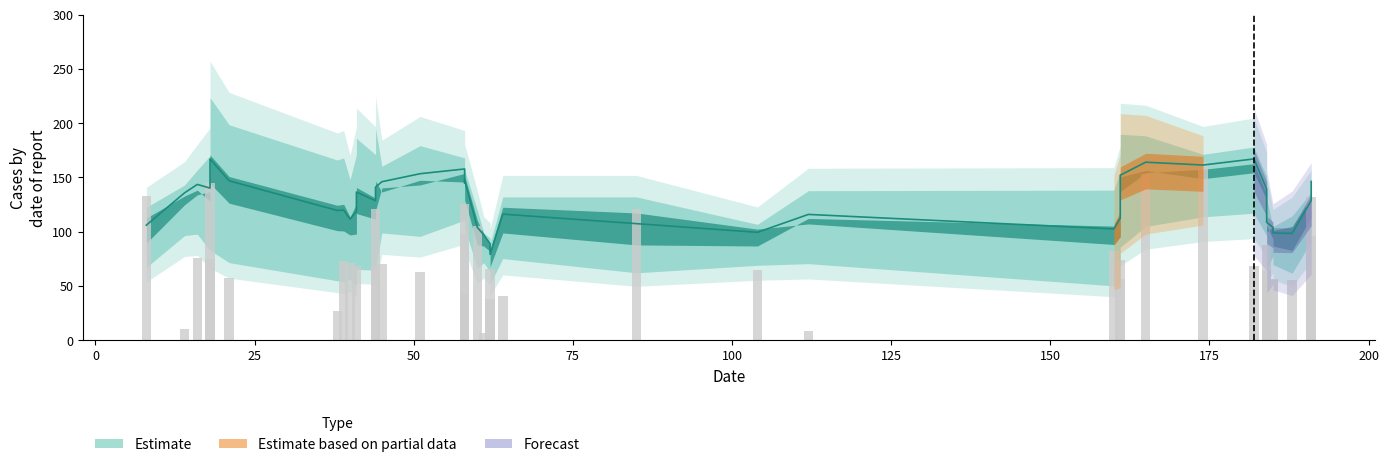

Does the chart contain any negative values?

No